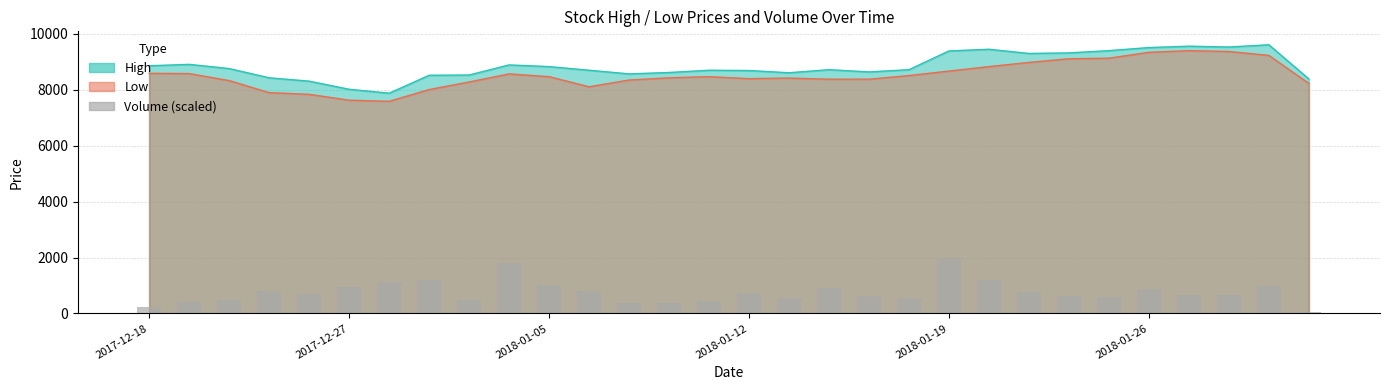

How many data points are less than 707?

15